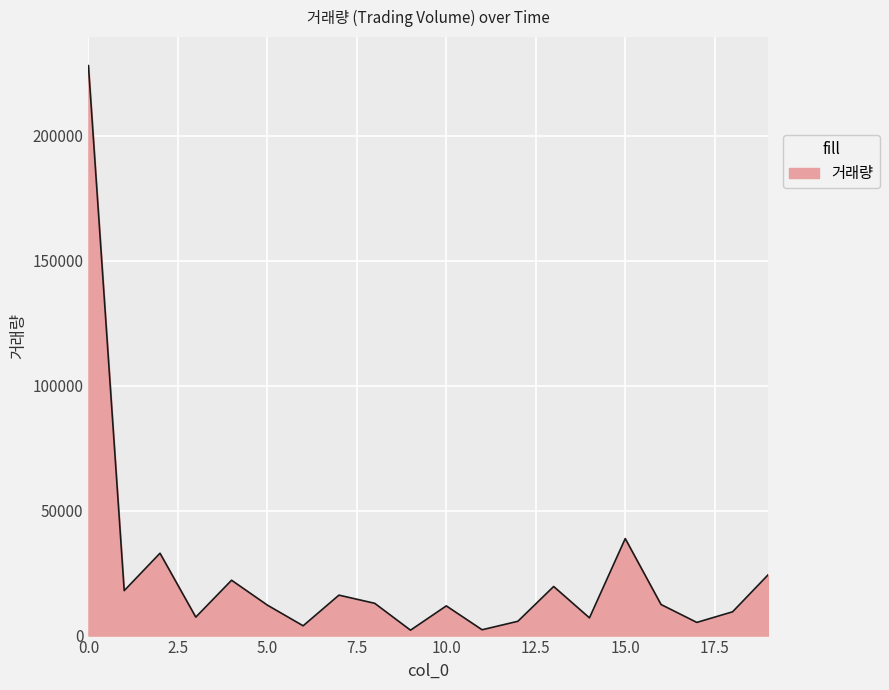

What is the maximum value shown in the chart?

228086